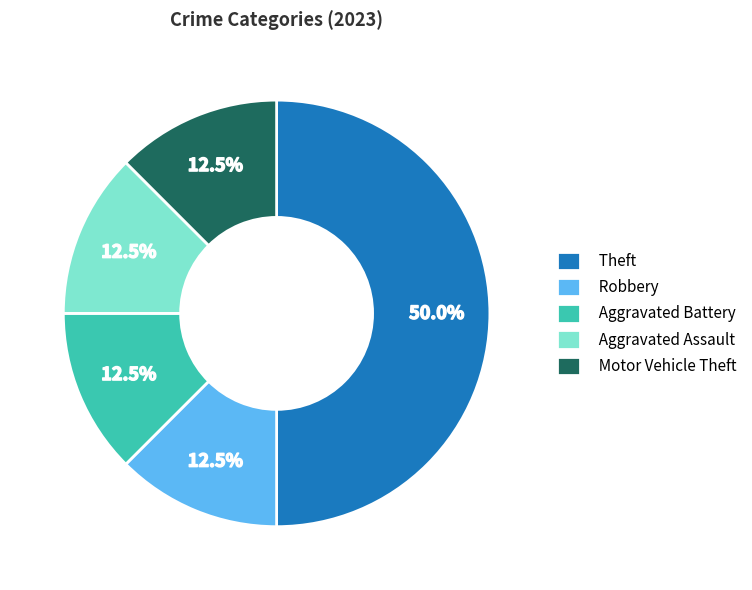

Which category has the biggest portion of the pie?

Theft